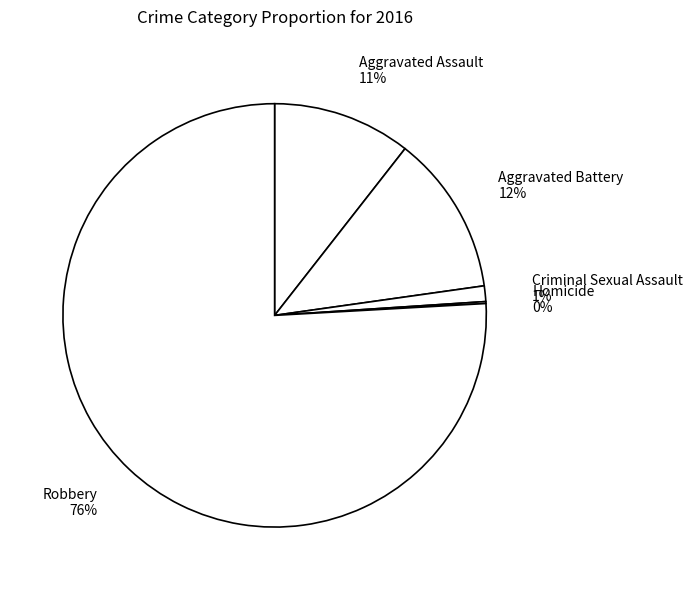

To the nearest percent, what percentage of the pie is Robbery?

76%